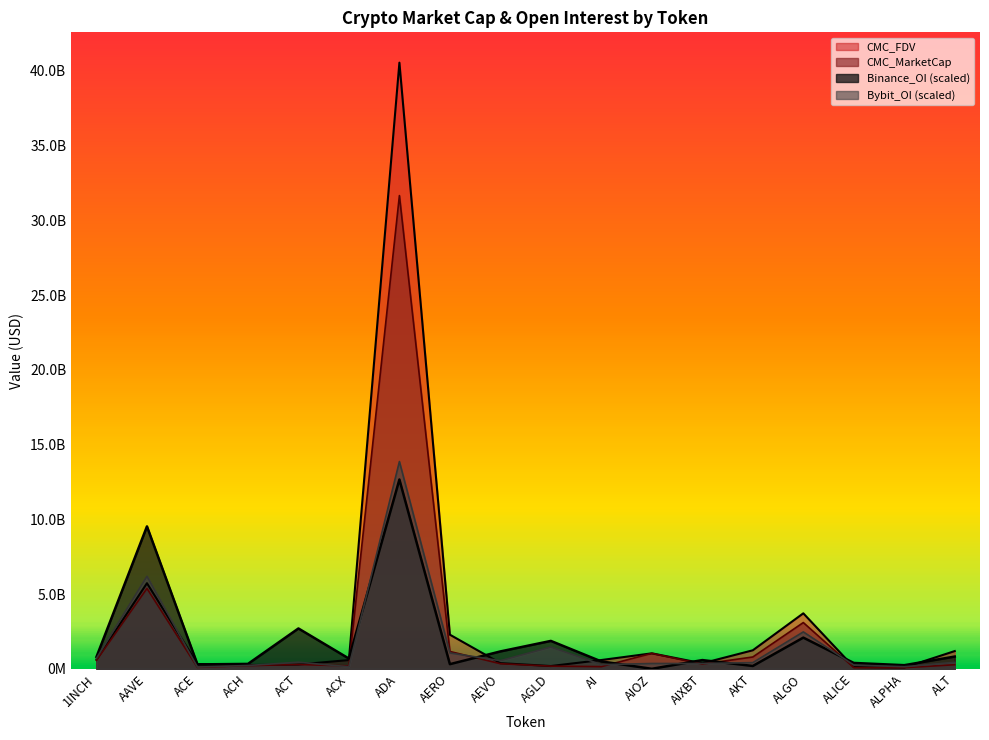

At how many categories does at least one series exceed 4068262386?

2